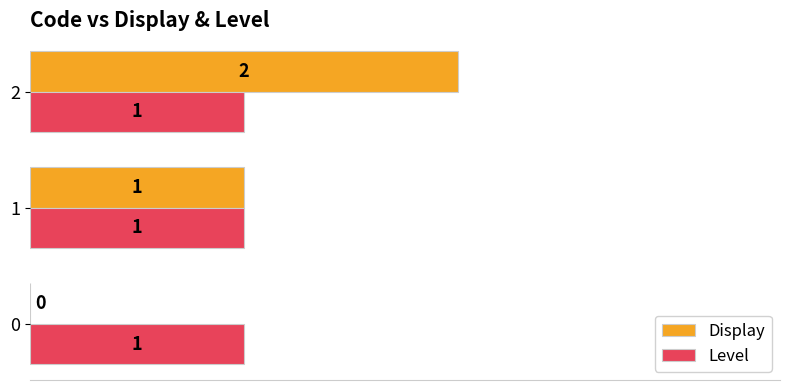

Between 0 and 1, which series saw the biggest shift?

Display